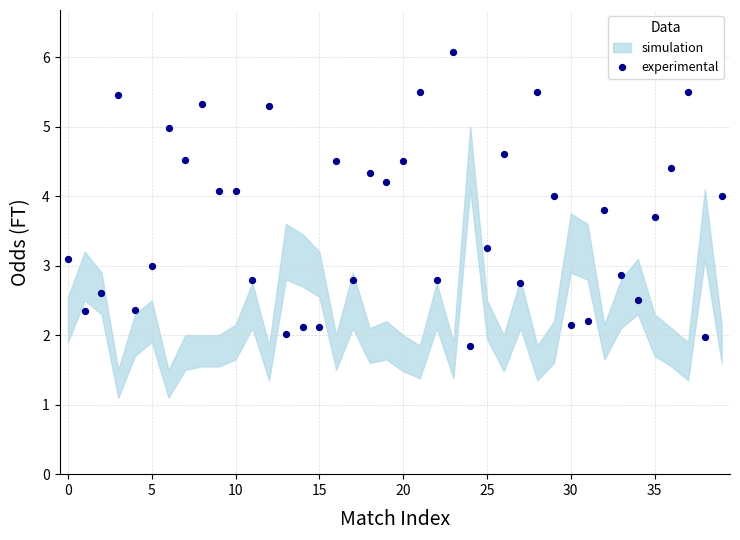

What is the range of Y values (max minus min)?

4.2